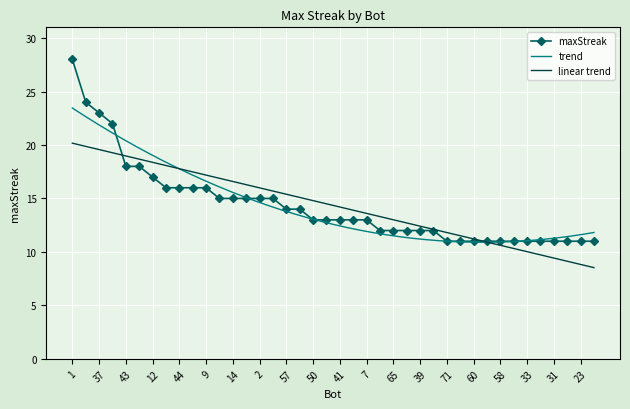

Where is the data nearest to the value 19?

43